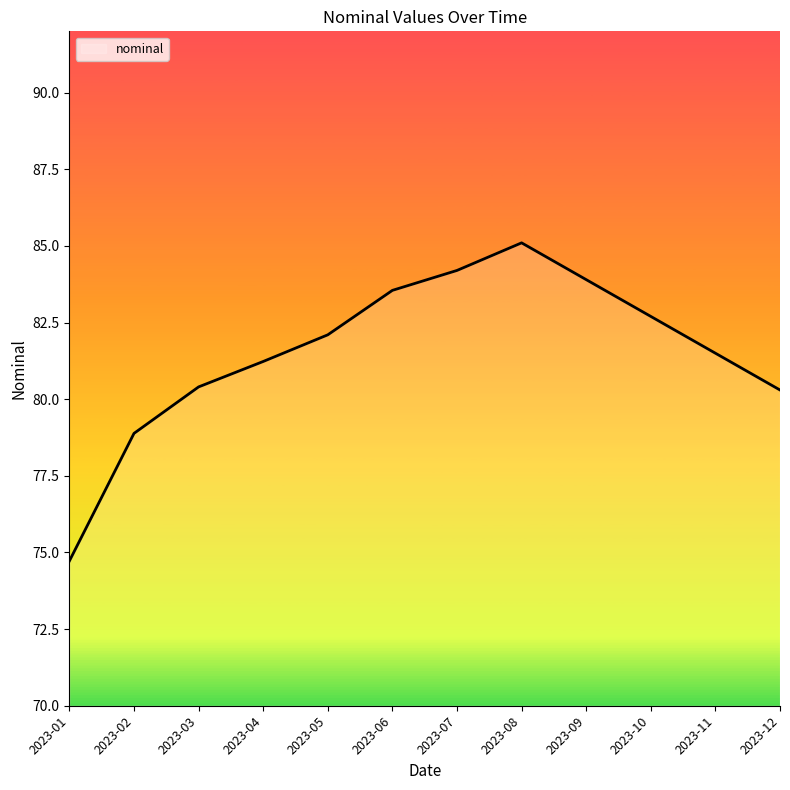

Where does the data first go above 82?

2023-05